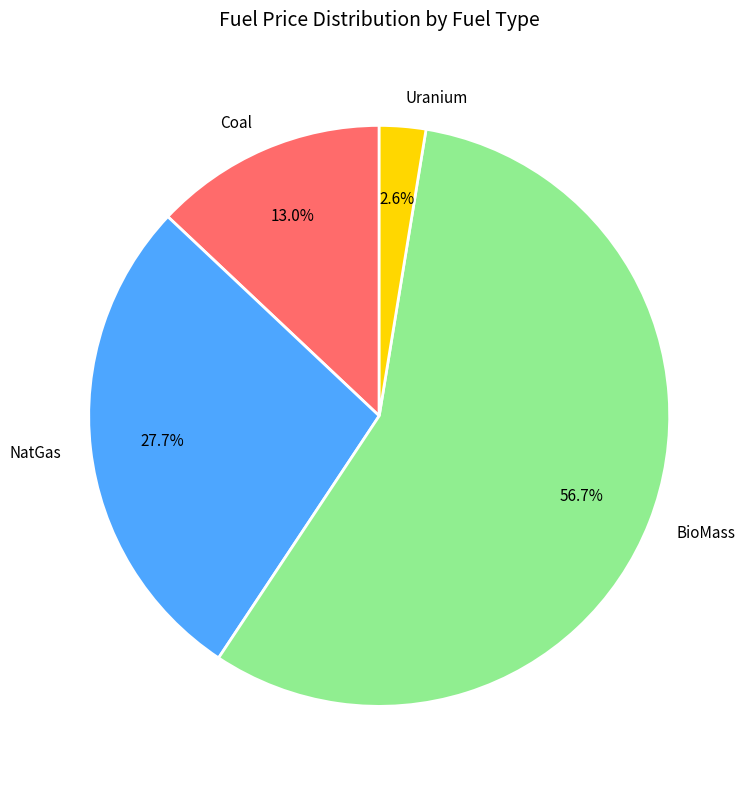

Which slice is the largest?

BioMass